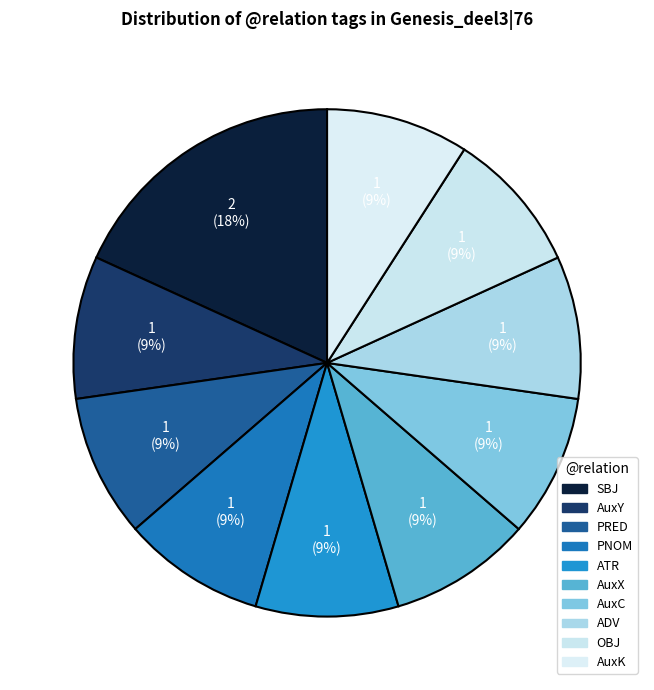

How many segments does this pie chart have?

10